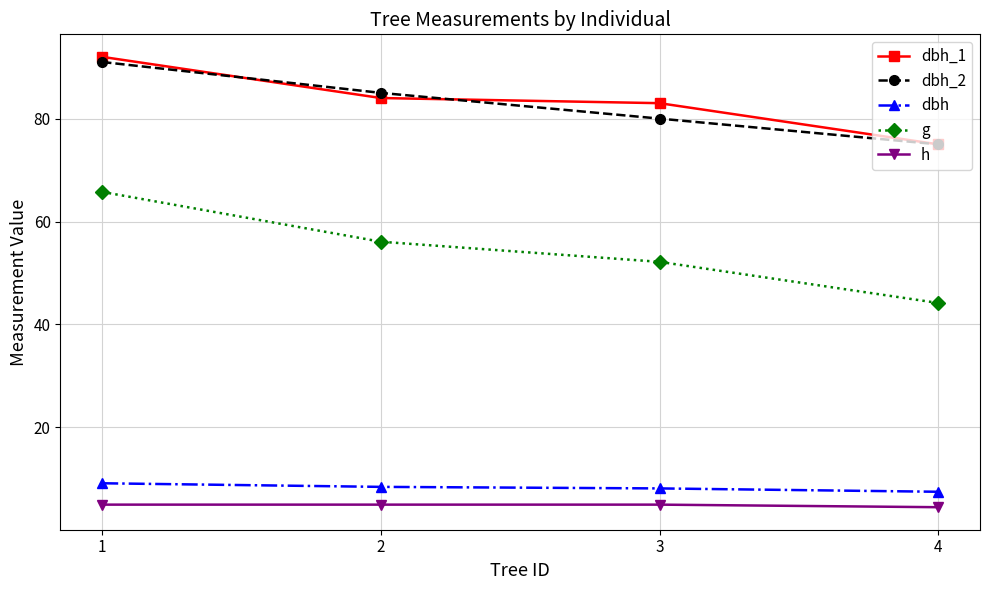

How many data points in g are above 56?

2